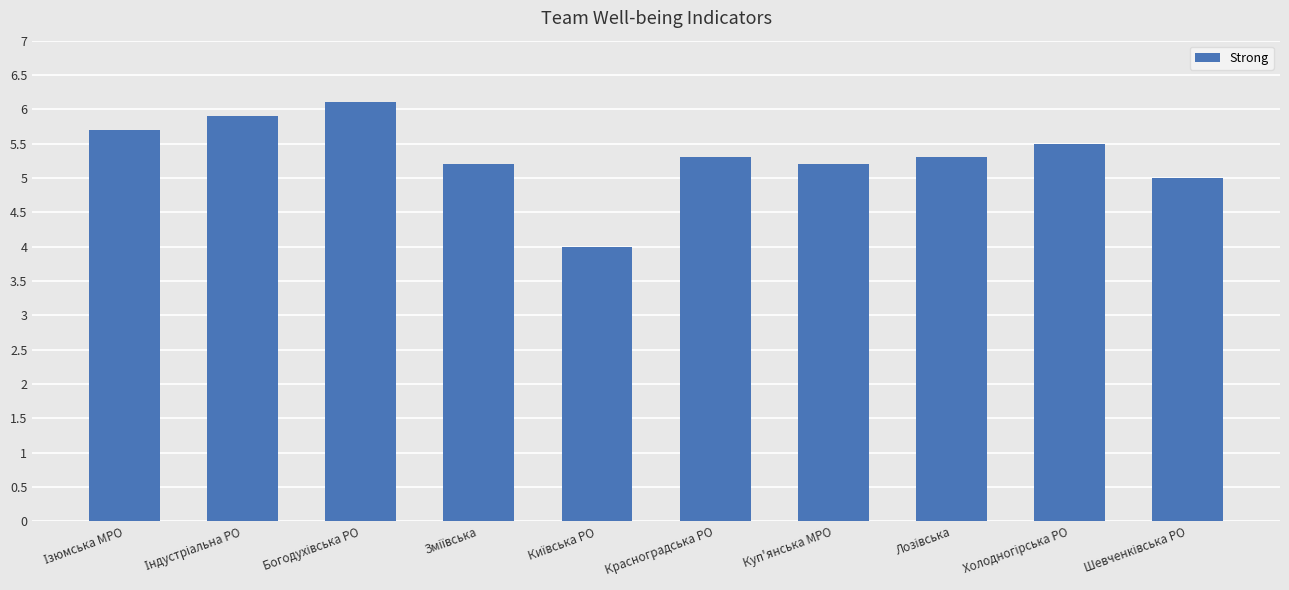

What is the average value?

5.3